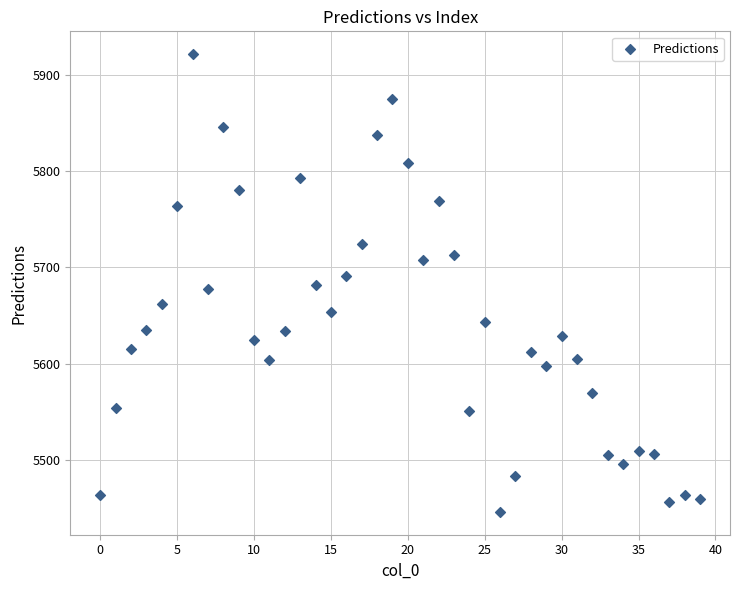

What is the range of Y values (max minus min)?

475.2